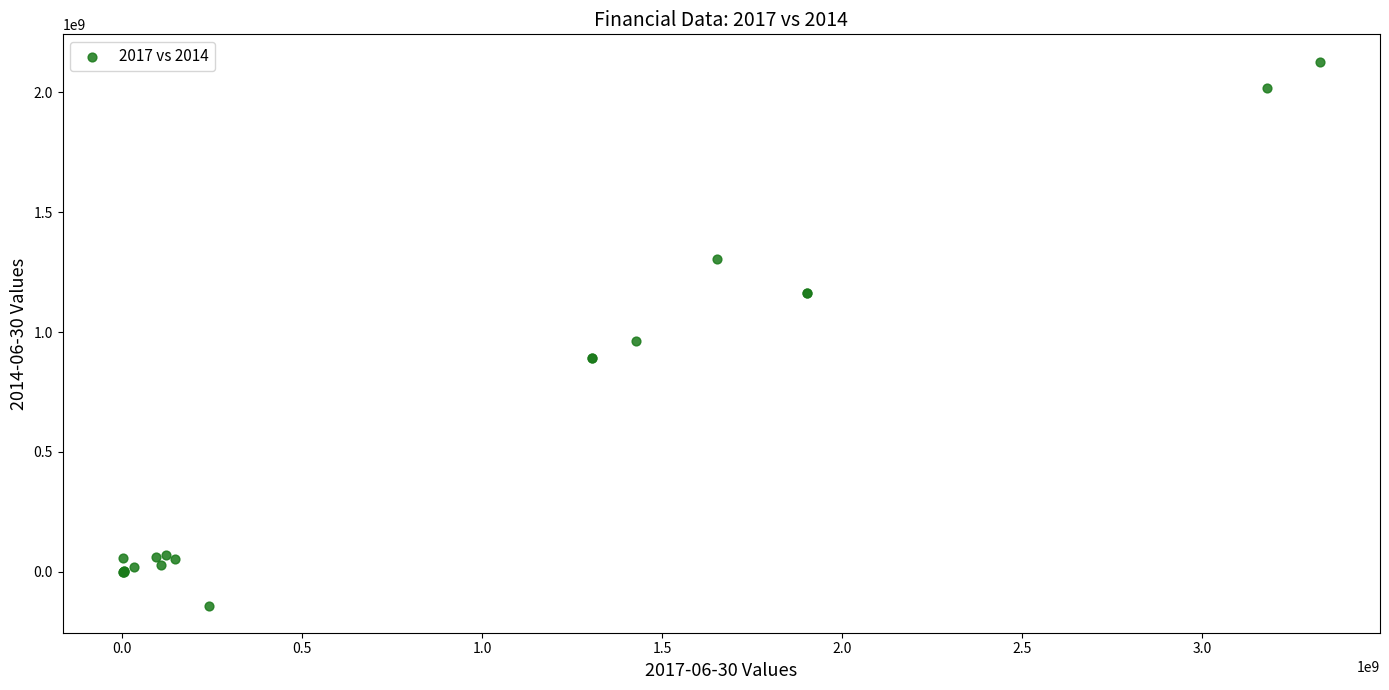

What Y value in the scatter plot is closest to 994063000?

963705000